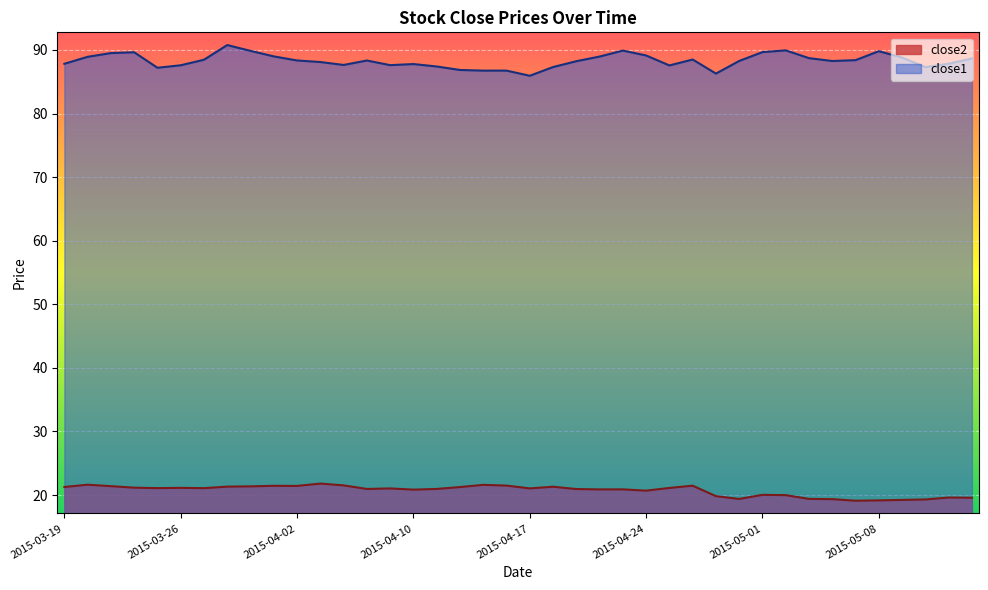

True or false: close1 has more than 0 interior local peaks.

True